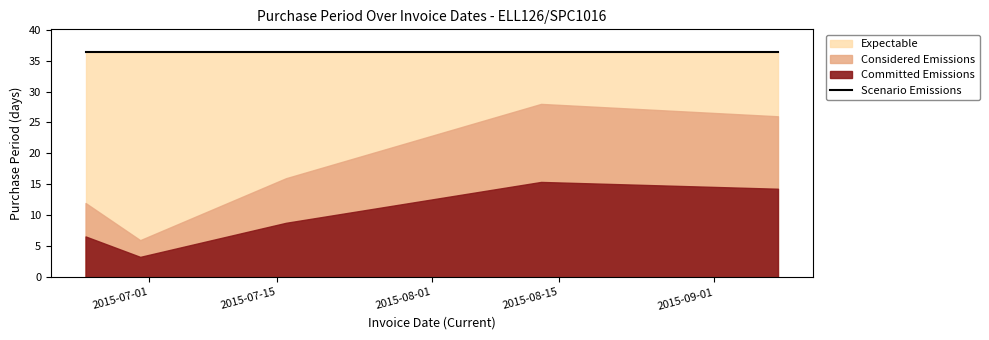

Reading left to right, extract all data points from this chart.

12	6	16	28	26